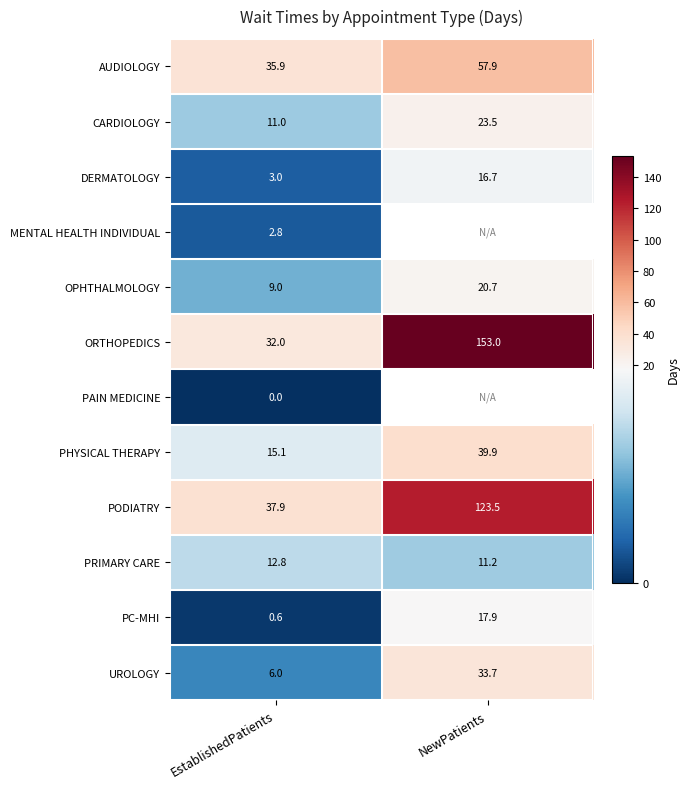

The value of CARDIOLOGY at NewPatients is 7.9. True or false?

False